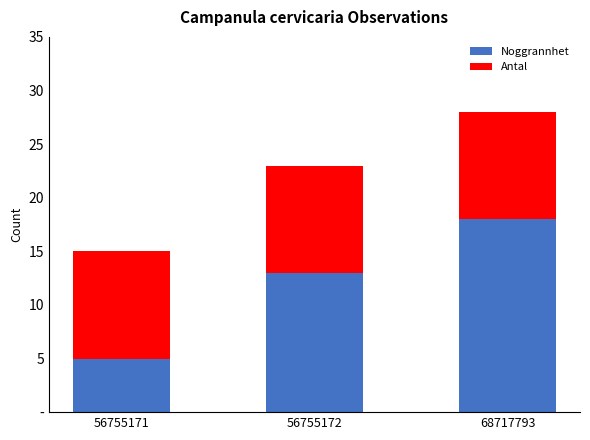

What value does the Antal series have at 68717793, to the nearest 5?

20